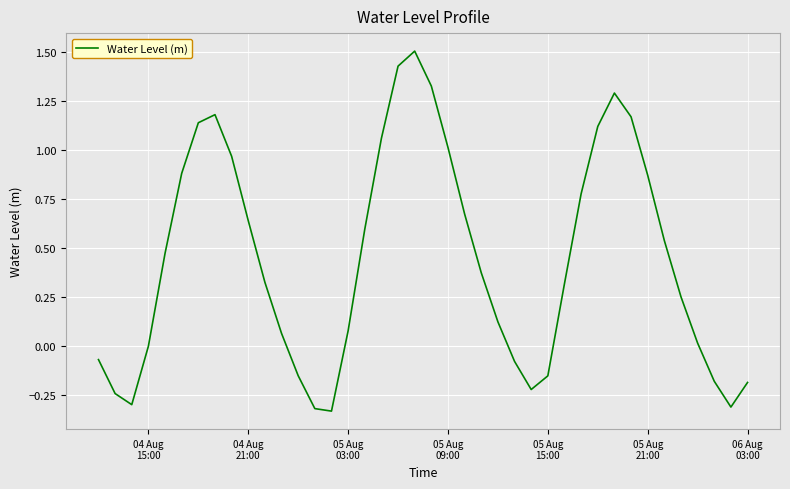

What is the maximum value shown in the chart?

1.5